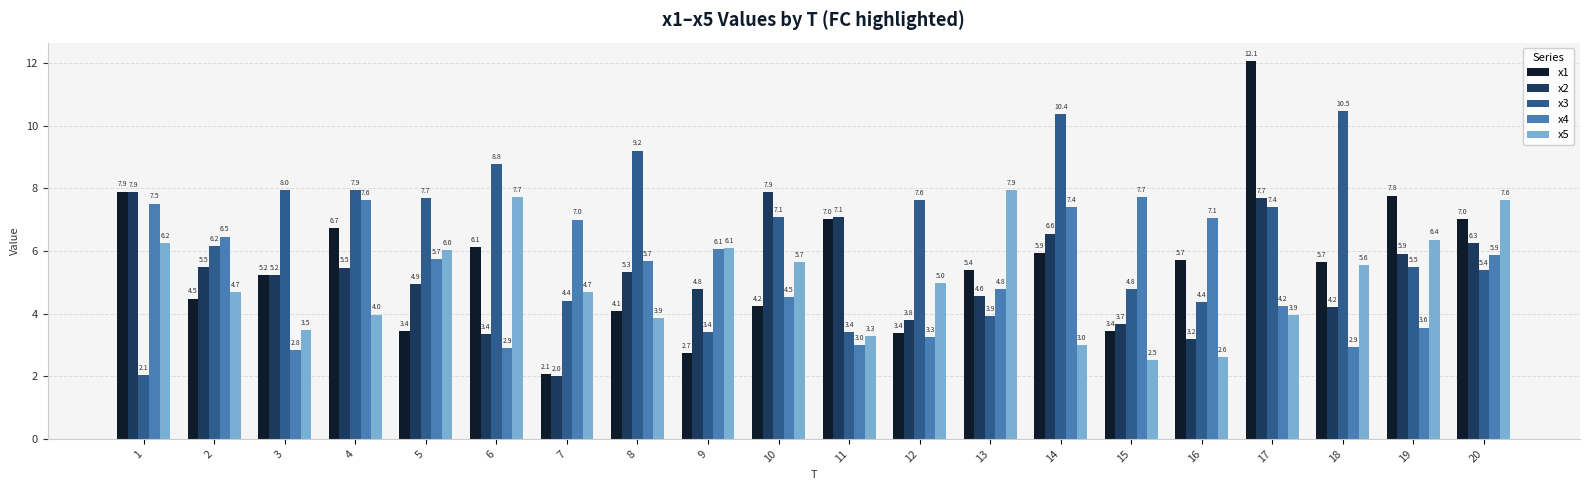

What is the difference between the maximum and minimum values in the x2 series?

5.9